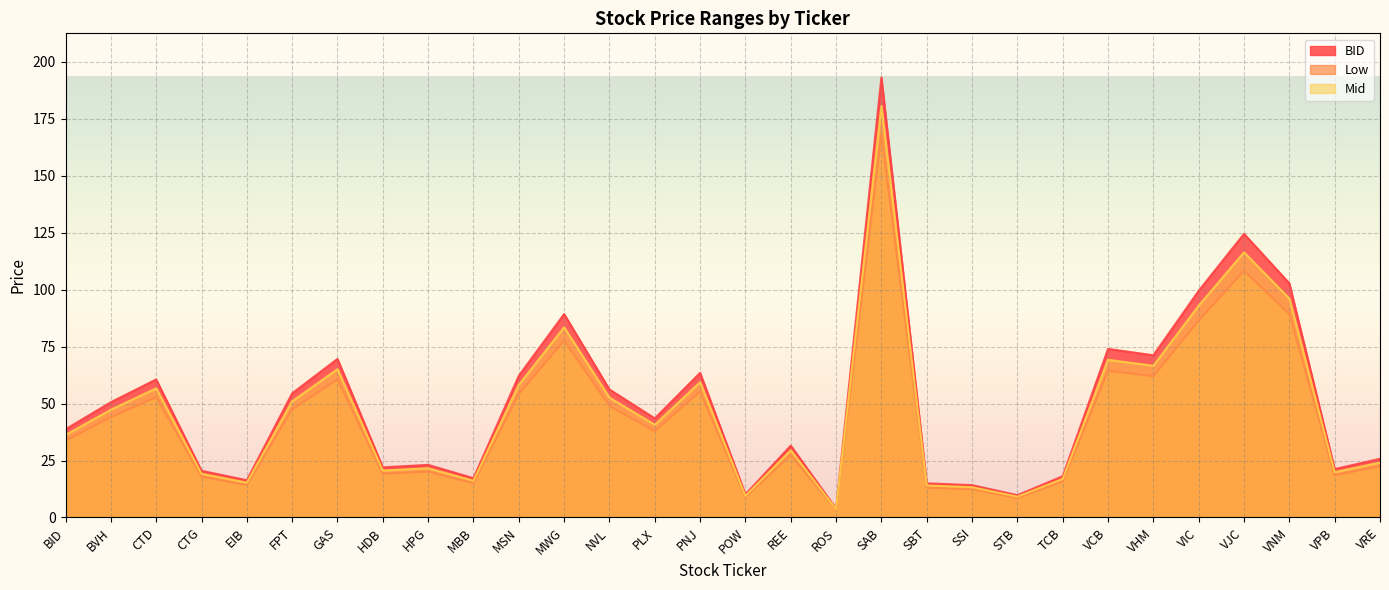

How many data points does each series have?

30